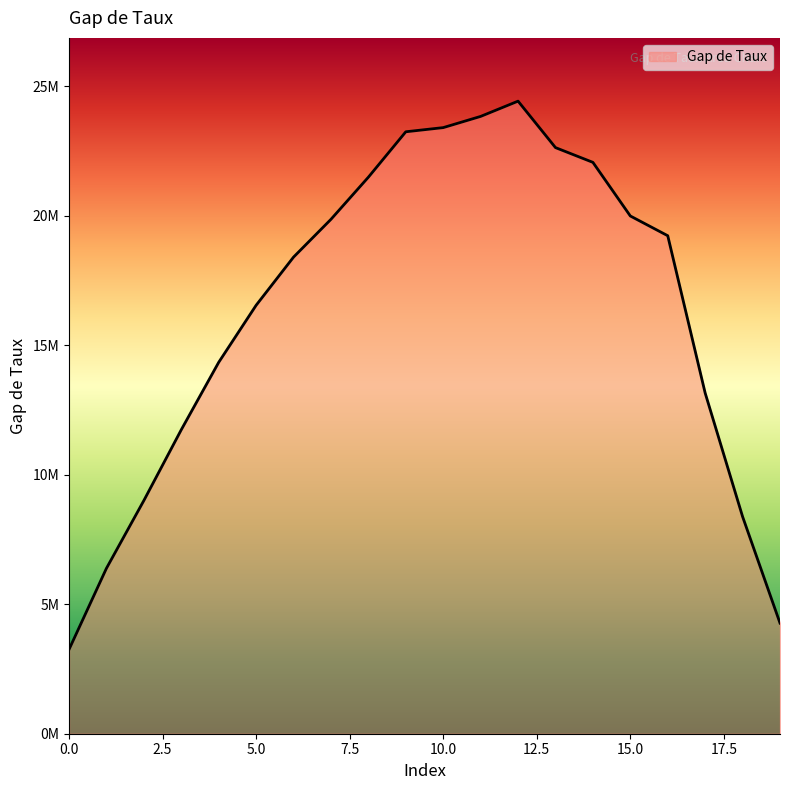

Rank the categories by value from lowest to highest.

0, 19, 1, 18, 2, 3, 17, 4, 5, 6, 16, 7, 15, 8, 14, 13, 9, 10, 11, 12